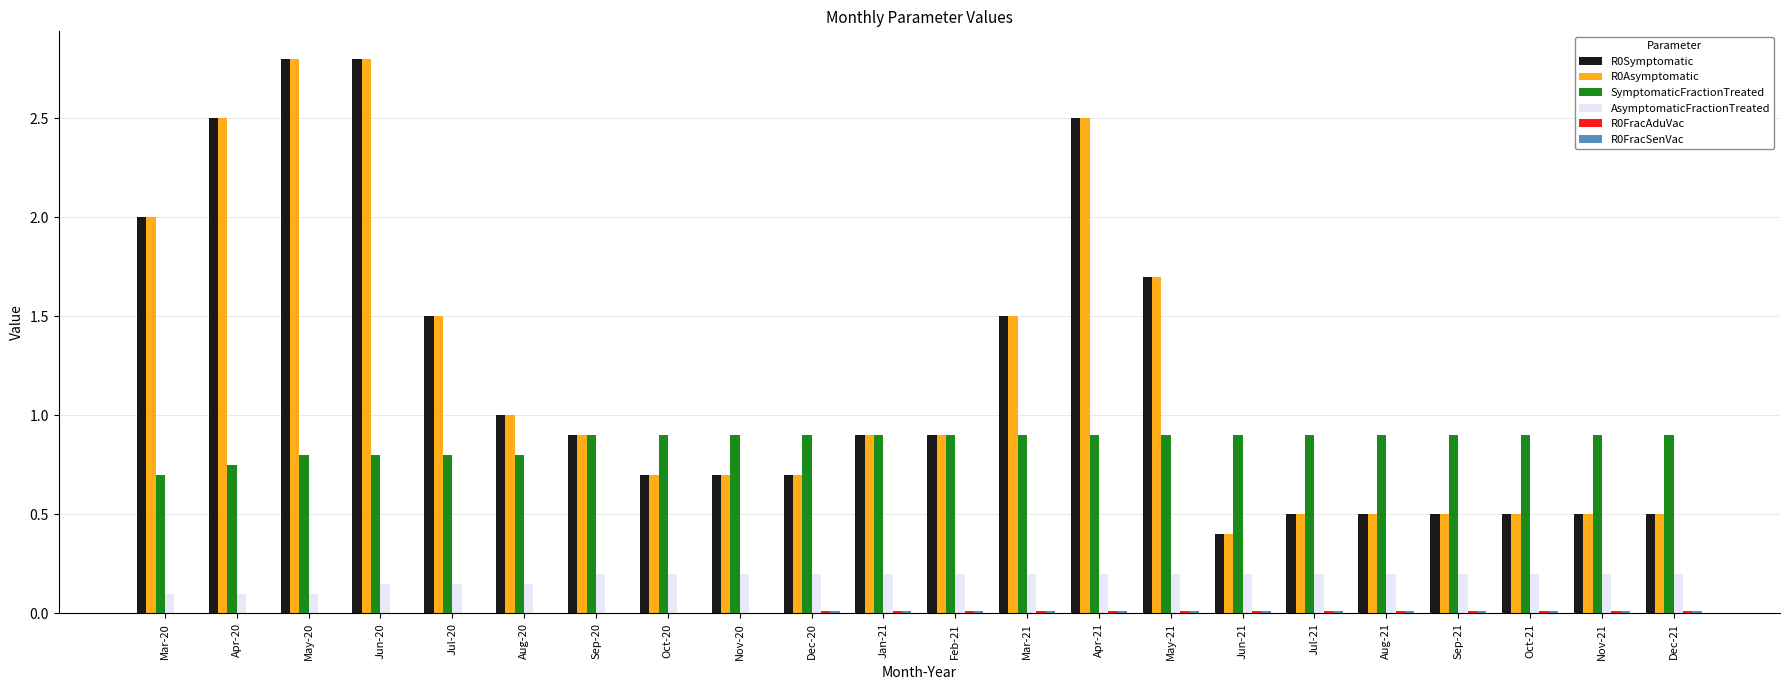

What is the sum of all SymptomaticFractionTreated values?

19.1